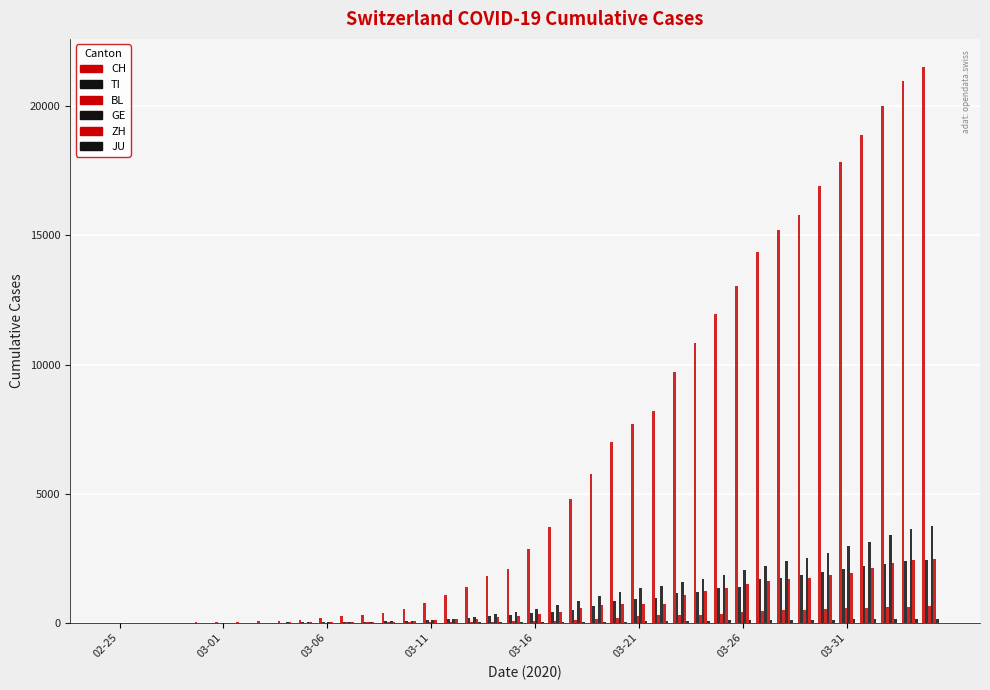

Which series has the largest total across all categories?

CH